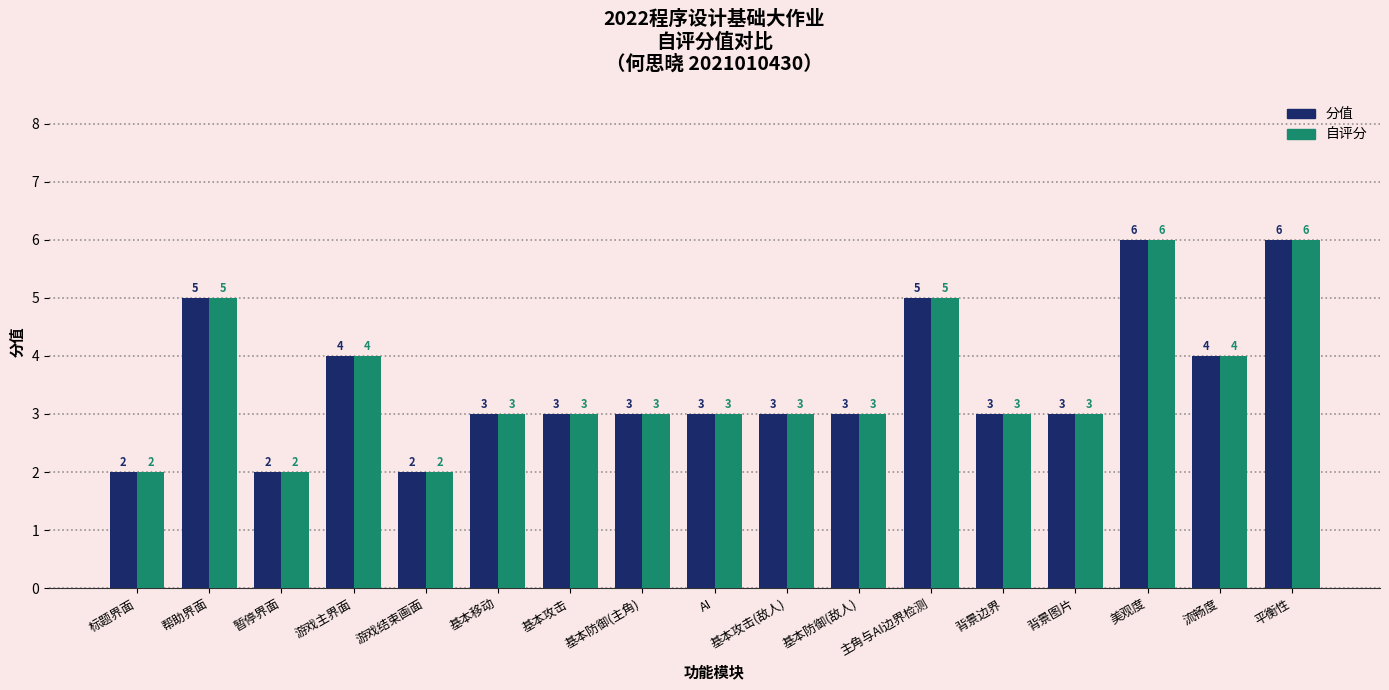

What is the sum of the 分值 values at 美观度 and 主角与AI边界检测?

11